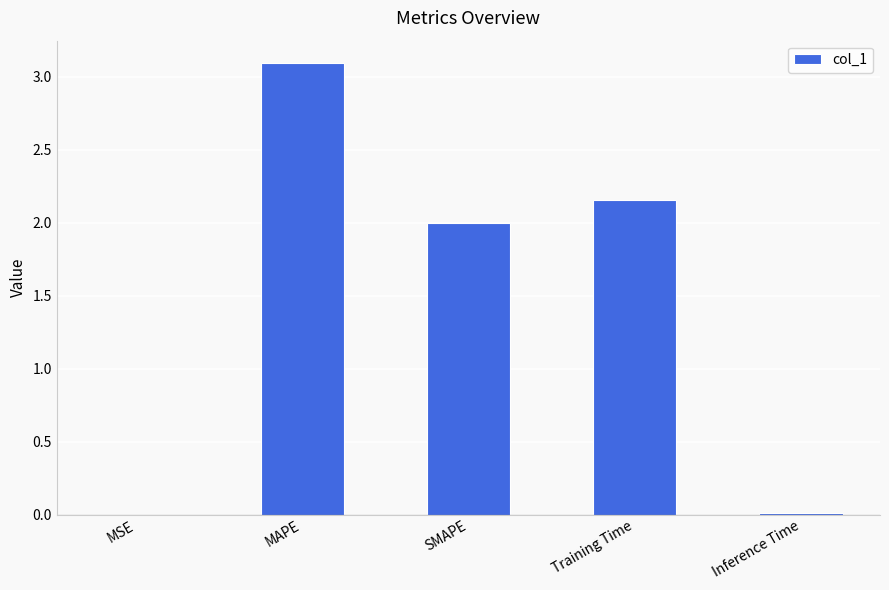

What is the maximum value shown in the chart?

3.1